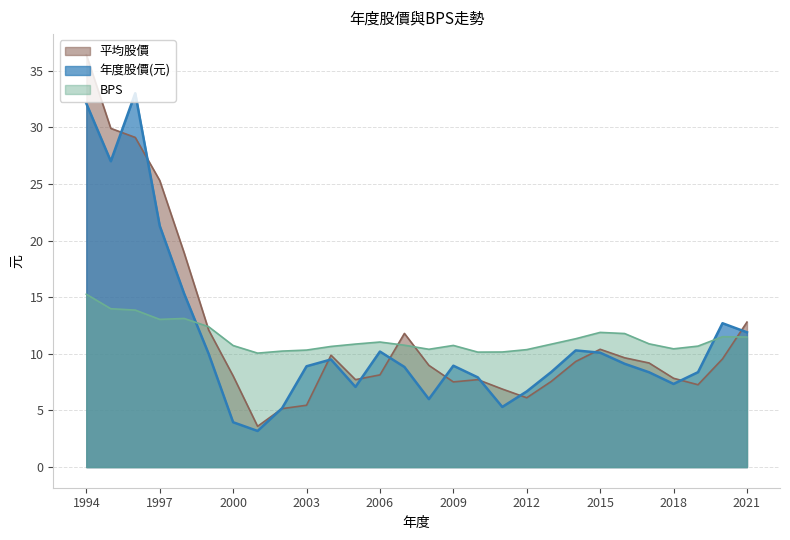

Which series has the largest total across all categories?

平均股價